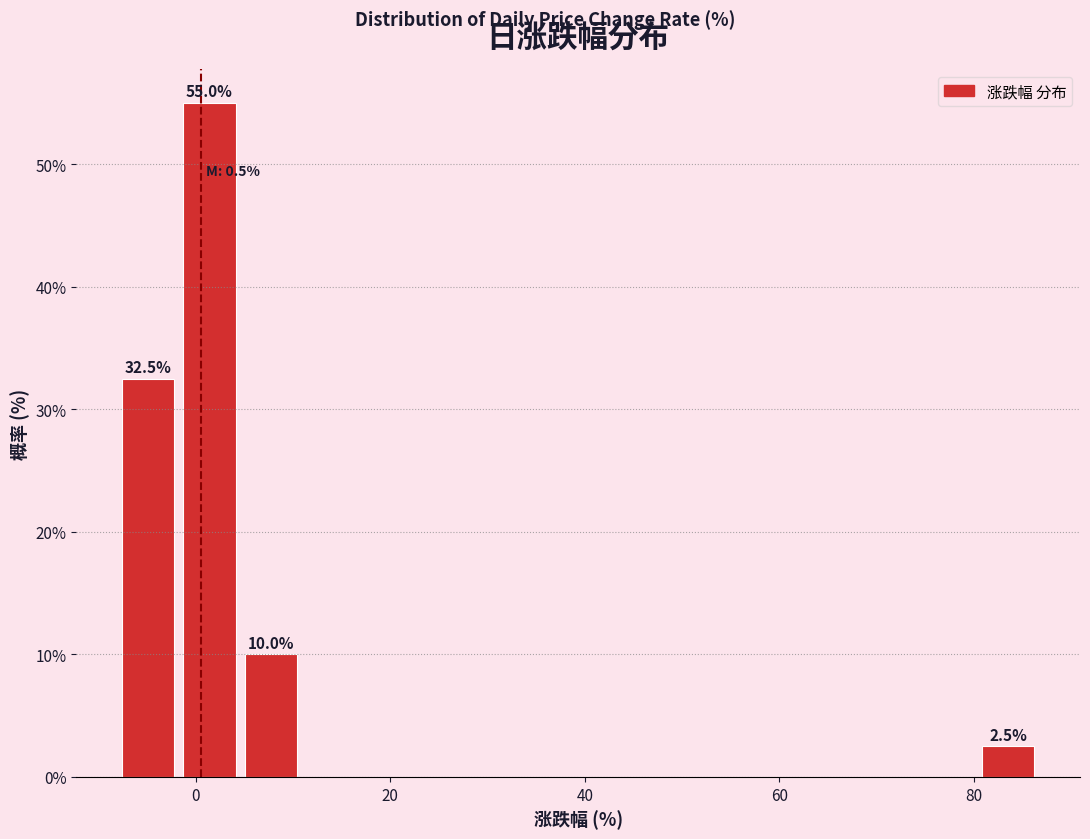

Around what value on the x-axis is the tallest bar? Give the approximate position of its centre, as read against the axis.

2